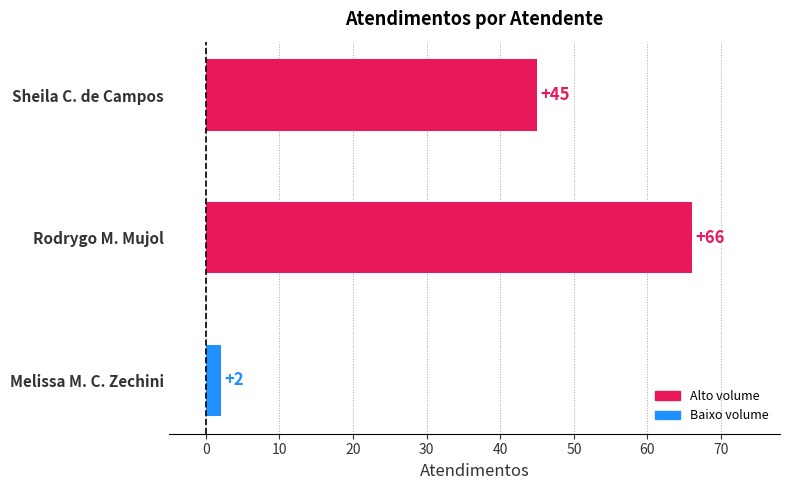

Are the bars grouped side by side (vs. stacked)?

No